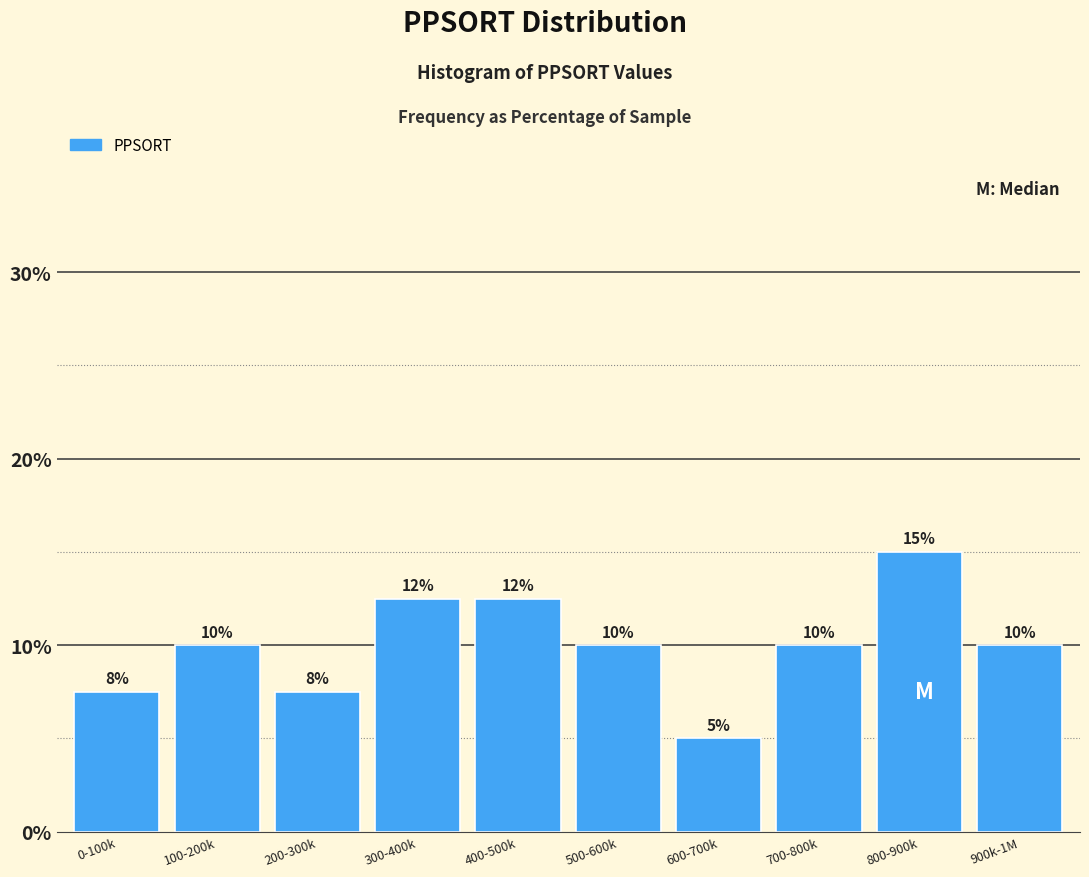

What is the difference between the maximum and minimum values?

10.0